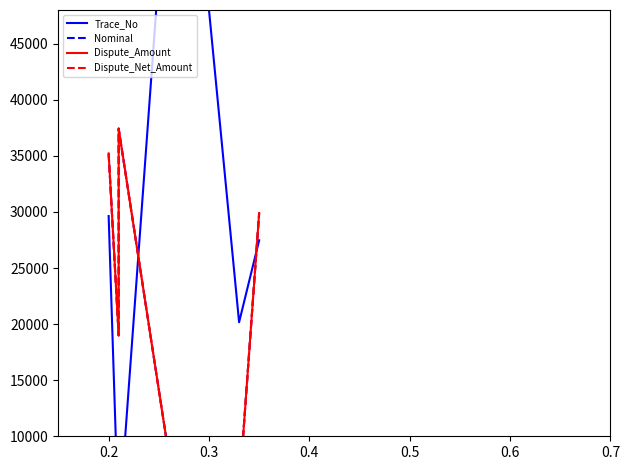

After their last crossing, which series has the higher values: Dispute_Amount or Trace_No?

Dispute_Amount